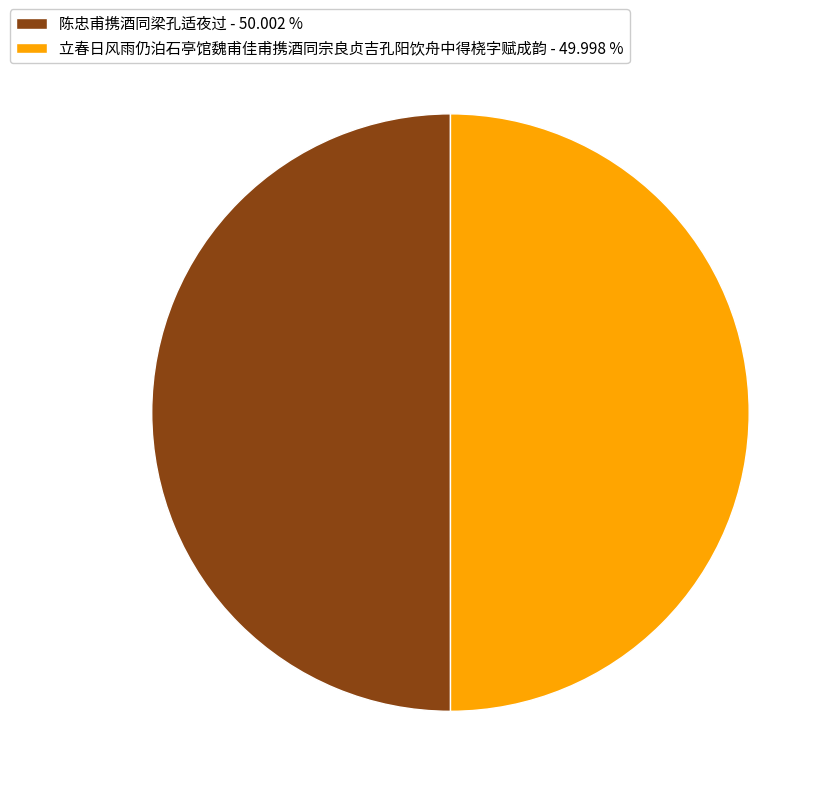

Do 陈忠甫携酒同梁孔适夜过 - 50.002 % and 立春日风雨仍泊石亭馆魏甫佳甫携酒同宗良贞吉孔阳饮舟中得桡字赋成韵 - 49.998 % together represent more than half of the pie?

Yes